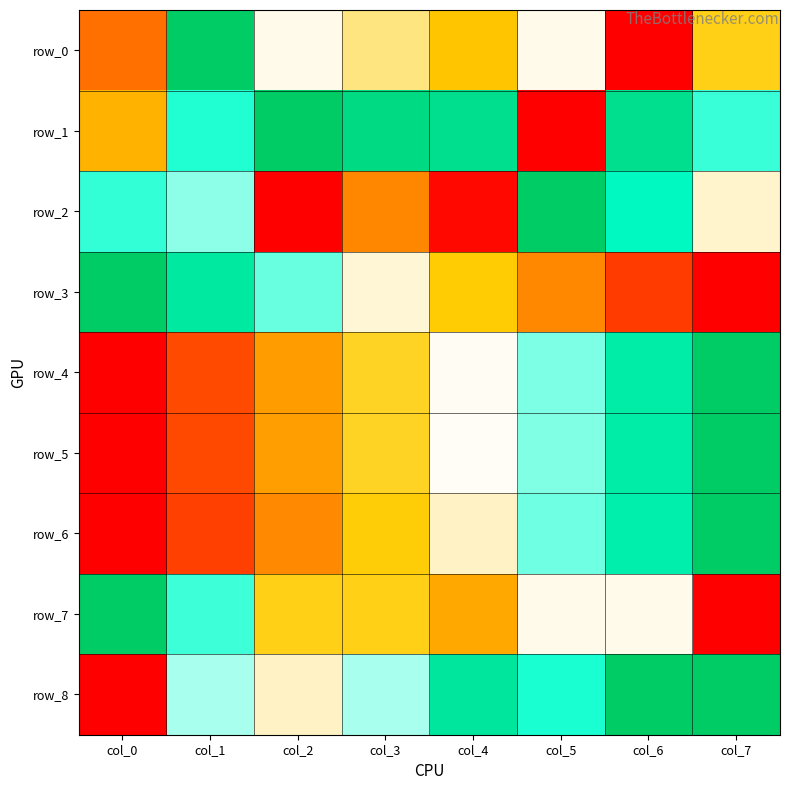

Reading left to right, extract all data points from this chart.

row_0: col_0=0.2	col_1=1.0	col_2=0.6	col_3=0.5	col_4=0.4	col_5=0.6	col_6=0.0	col_7=0.4
row_1: col_0=0.4	col_1=0.8	col_2=1.0	col_3=0.9	col_4=0.9	col_5=0.0	col_6=0.9	col_7=0.8
row_2: col_0=0.8	col_1=0.7	col_2=0.0	col_3=0.3	col_4=0.0	col_5=1.0	col_6=0.8	col_7=0.6
row_3: col_0=1.0	col_1=0.9	col_2=0.7	col_3=0.6	col_4=0.4	col_5=0.3	col_6=0.1	col_7=0.0
row_4: col_0=0.0	col_1=0.1	col_2=0.3	col_3=0.4	col_4=0.6	col_5=0.7	col_6=0.9	col_7=1.0
row_5: col_0=0.0	col_1=0.1	col_2=0.3	col_3=0.4	col_4=0.6	col_5=0.7	col_6=0.9	col_7=1.0
row_6: col_0=0.0	col_1=0.1	col_2=0.3	col_3=0.4	col_4=0.6	col_5=0.7	col_6=0.9	col_7=1.0
row_7: col_0=1.0	col_1=0.8	col_2=0.4	col_3=0.4	col_4=0.3	col_5=0.6	col_6=0.6	col_7=0.0
row_8: col_0=0.0	col_1=0.7	col_2=0.6	col_3=0.7	col_4=0.9	col_5=0.8	col_6=1.0	col_7=1.0